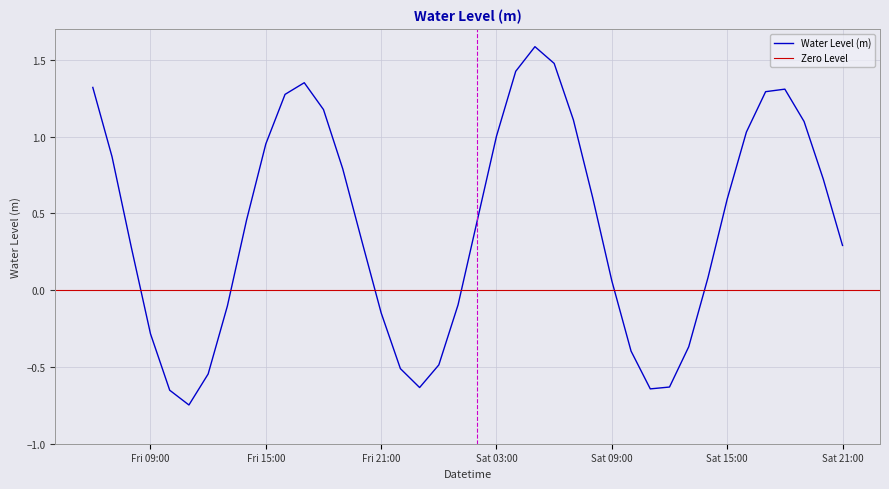

What is the change in value from 2023-08-04 07:00:00 to 2023-08-05 19:00:00?

+0.2